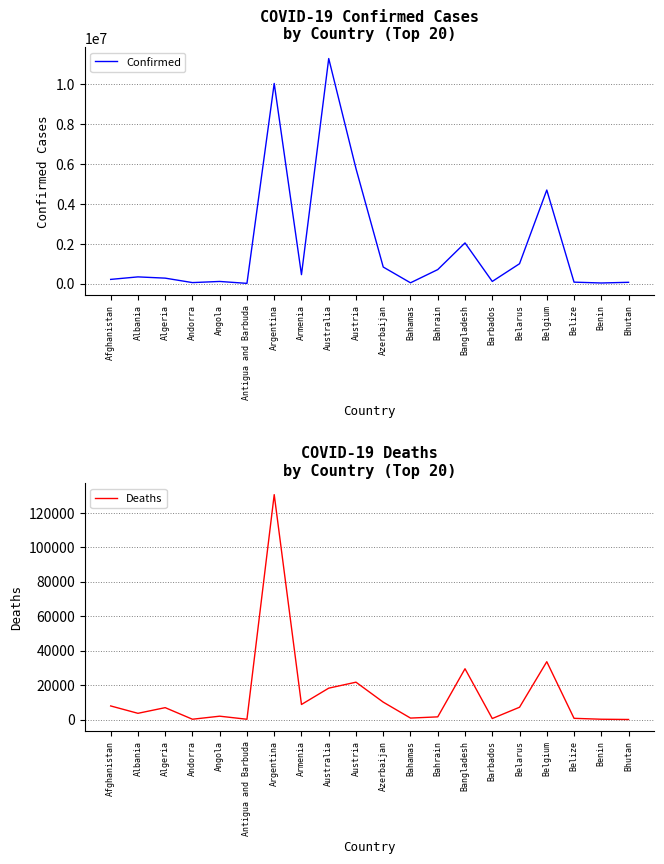

How many data points in Deaths are above 6881?

9